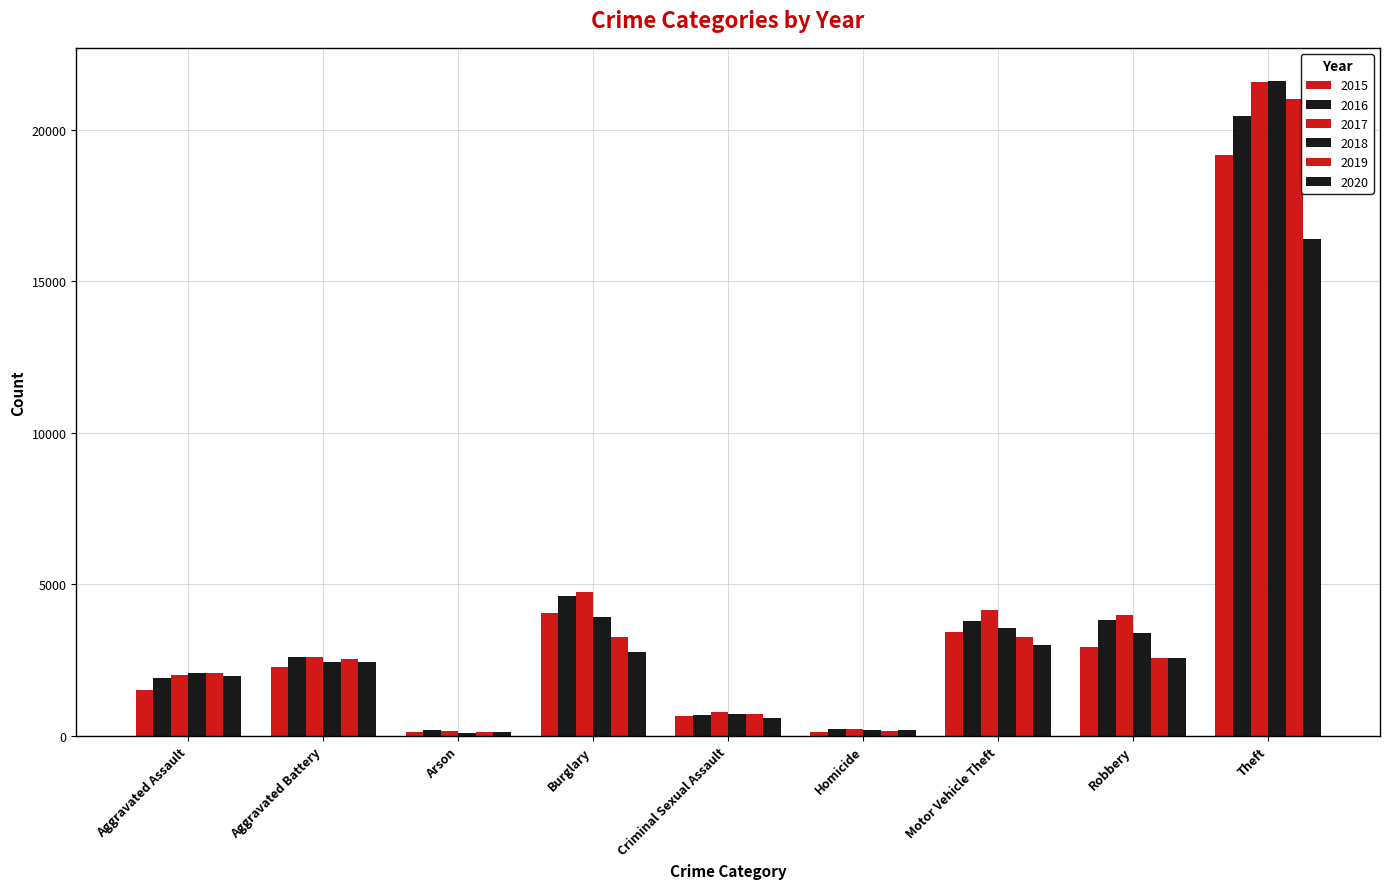

Reading right to left, extract all data points from this chart.

2015: Theft=19173	Robbery=2920	Motor Vehicle Theft=3441	Homicide=138	Criminal Sexual Assault=658	Burglary=4074	Arson=139	Aggravated Battery=2284	Aggravated Assault=1511
2016: Theft=20448	Robbery=3823	Motor Vehicle Theft=3794	Homicide=232	Criminal Sexual Assault=693	Burglary=4603	Arson=185	Aggravated Battery=2607	Aggravated Assault=1920
2017: Theft=21590	Robbery=3980	Motor Vehicle Theft=4160	Homicide=224	Criminal Sexual Assault=777	Burglary=4764	Arson=167	Aggravated Battery=2614	Aggravated Assault=2010
2018: Theft=21621	Robbery=3386	Motor Vehicle Theft=3564	Homicide=189	Criminal Sexual Assault=718	Burglary=3931	Arson=113	Aggravated Battery=2439	Aggravated Assault=2076
2019: Theft=21018	Robbery=2581	Motor Vehicle Theft=3275	Homicide=168	Criminal Sexual Assault=718	Burglary=3281	Arson=128	Aggravated Battery=2540	Aggravated Assault=2063
2020: Theft=16392	Robbery=2570	Motor Vehicle Theft=2997	Homicide=196	Criminal Sexual Assault=593	Burglary=2763	Arson=125	Aggravated Battery=2425	Aggravated Assault=1963